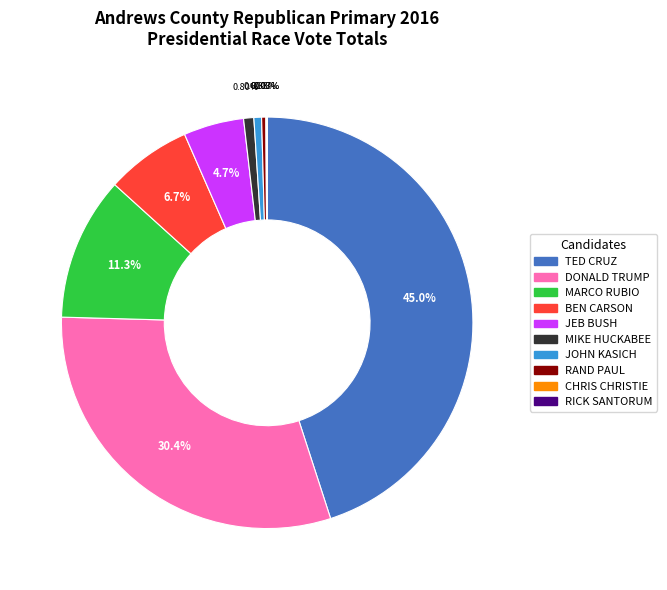

Which has a higher value, RAND PAUL or JEB BUSH?

JEB BUSH